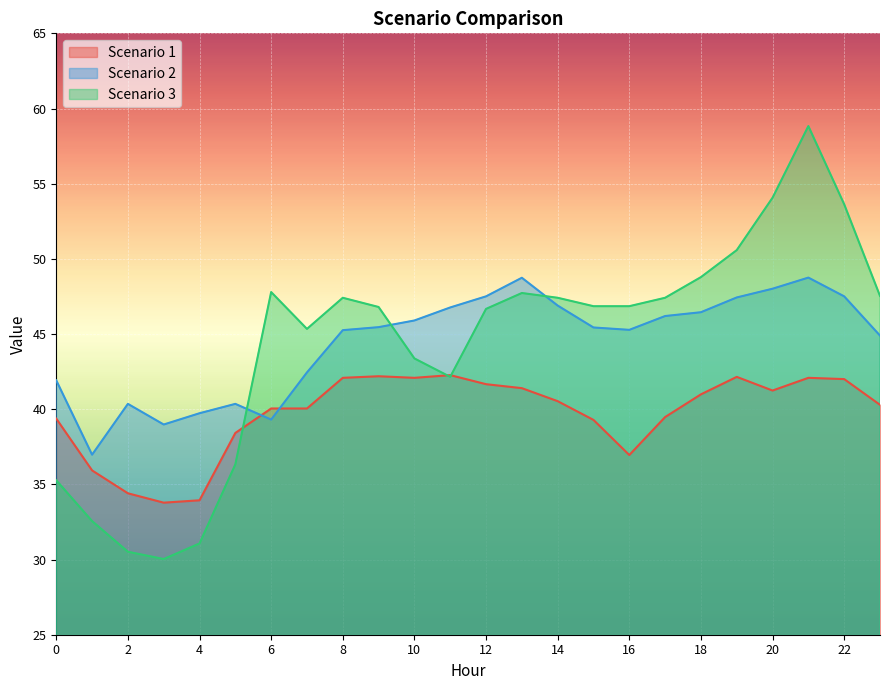

What is the smallest value displayed?

30.0